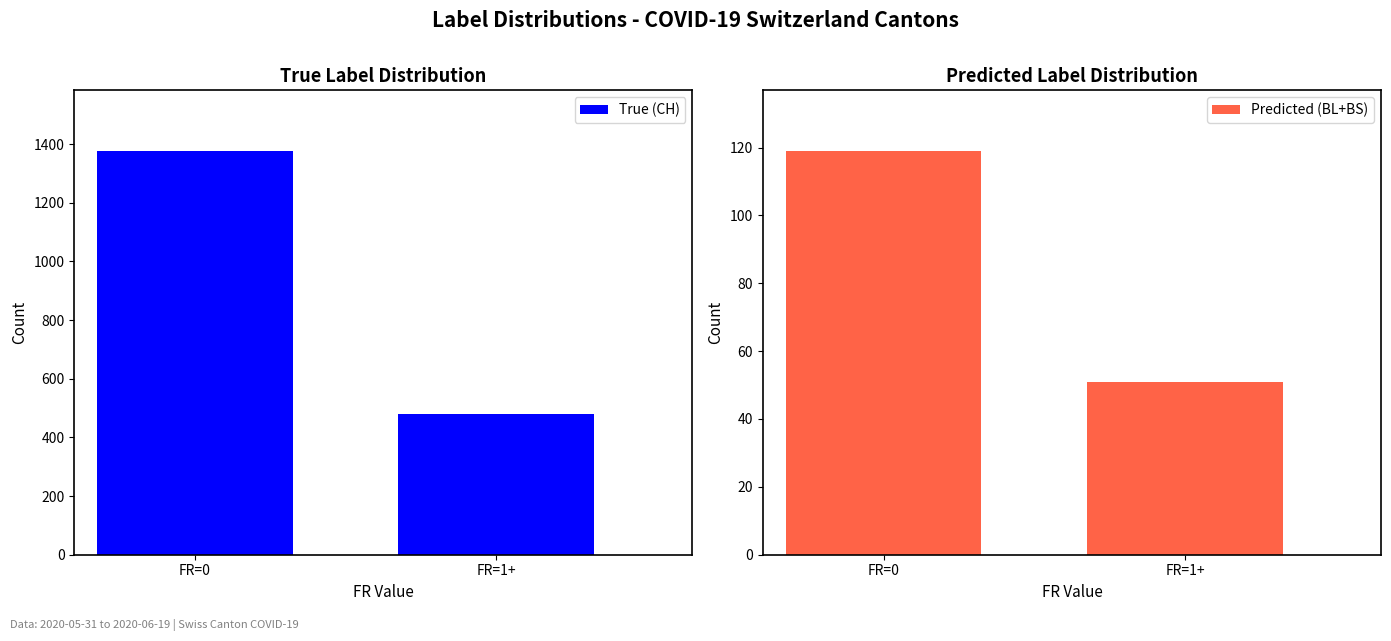

How many Predicted (BL+BS) values are between 51 and 119?

2